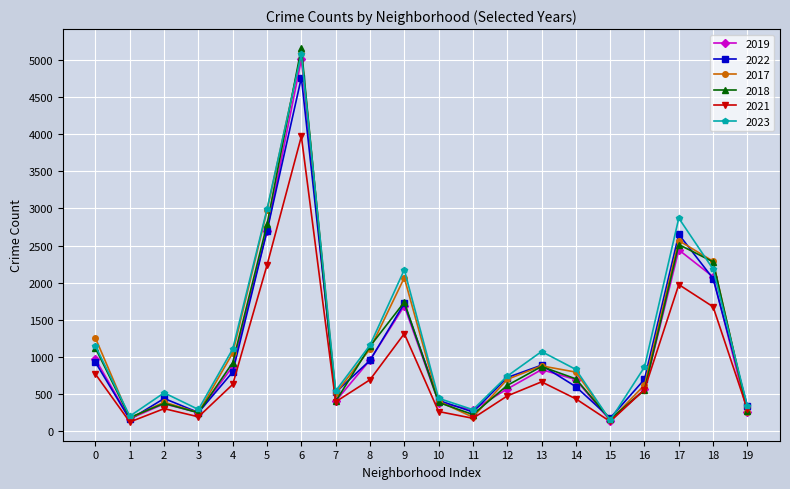

At which category does 2022 reach its first local peak?

2